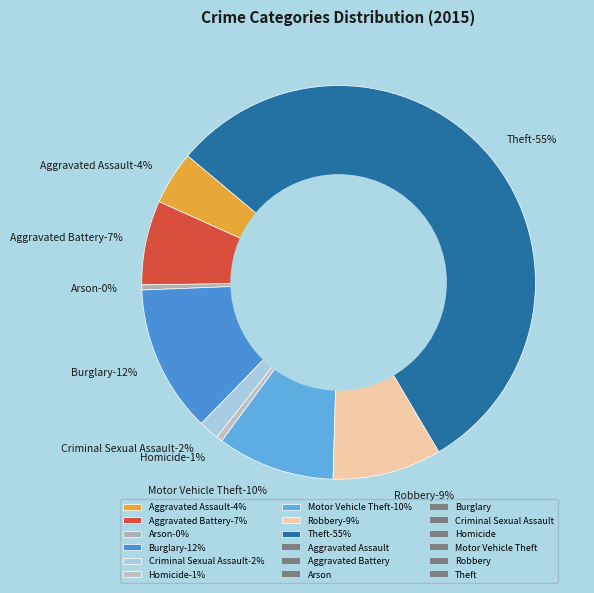

Does any single category account for the majority?

Yes